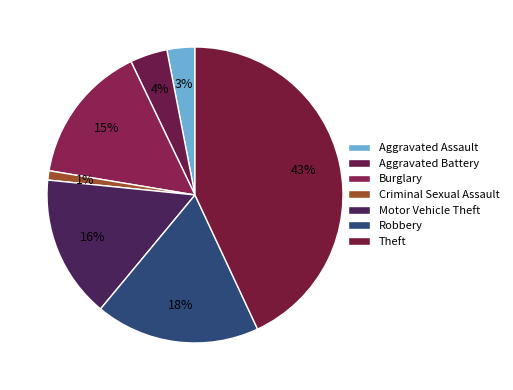

How many slices are in this pie chart?

7